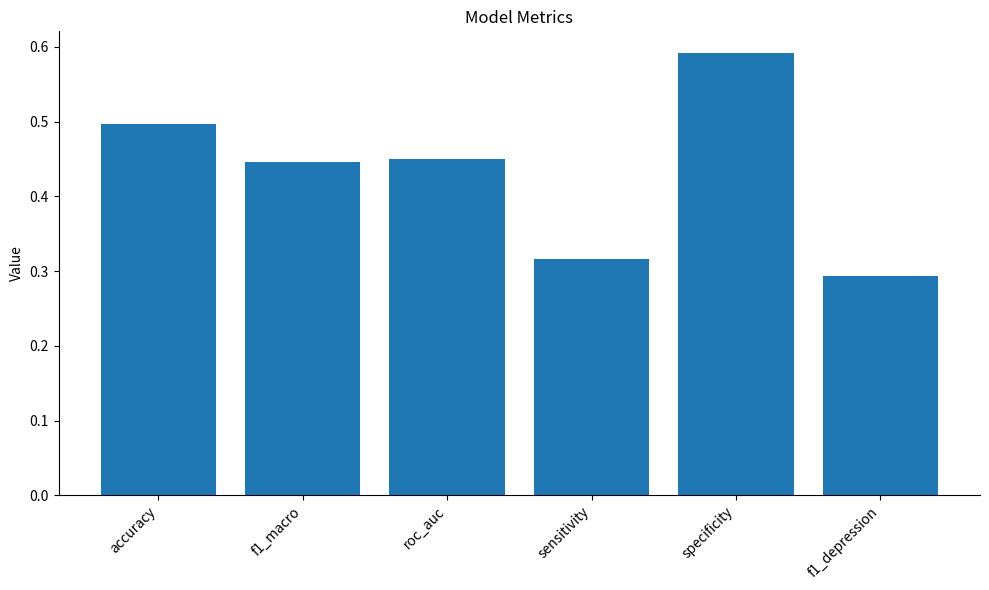

What is the sum of all values?

2.6